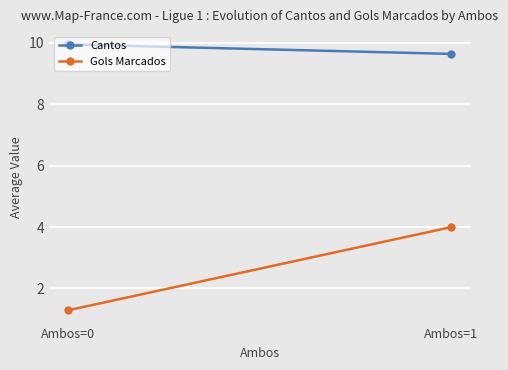

What is the sum of all Gols Marcados values?

5.3